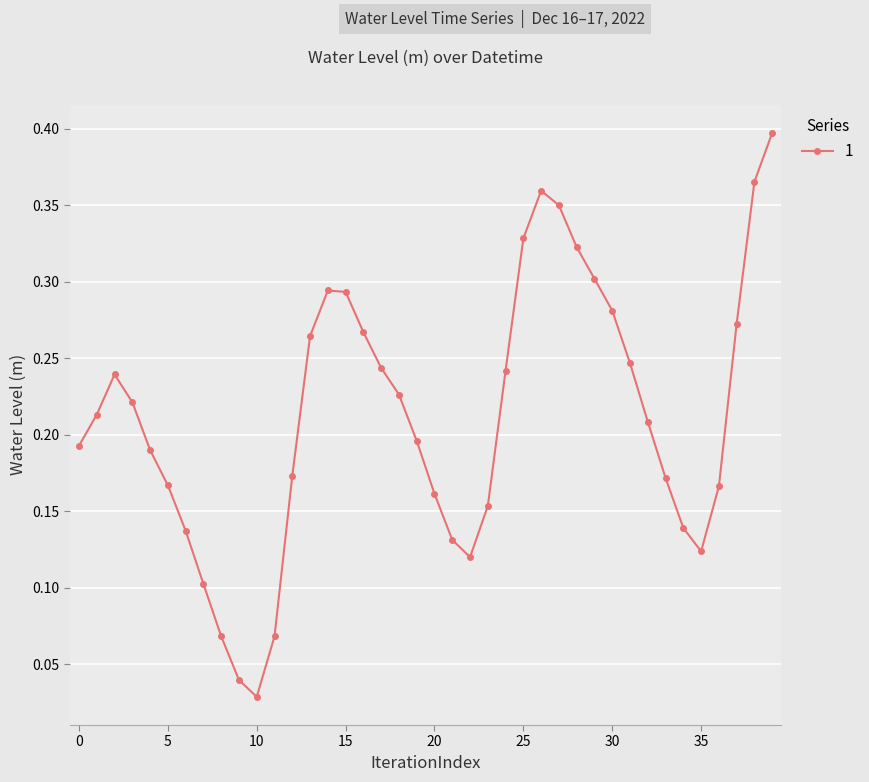

How many points are lower than both their immediate neighbors (excluding endpoints)?

3